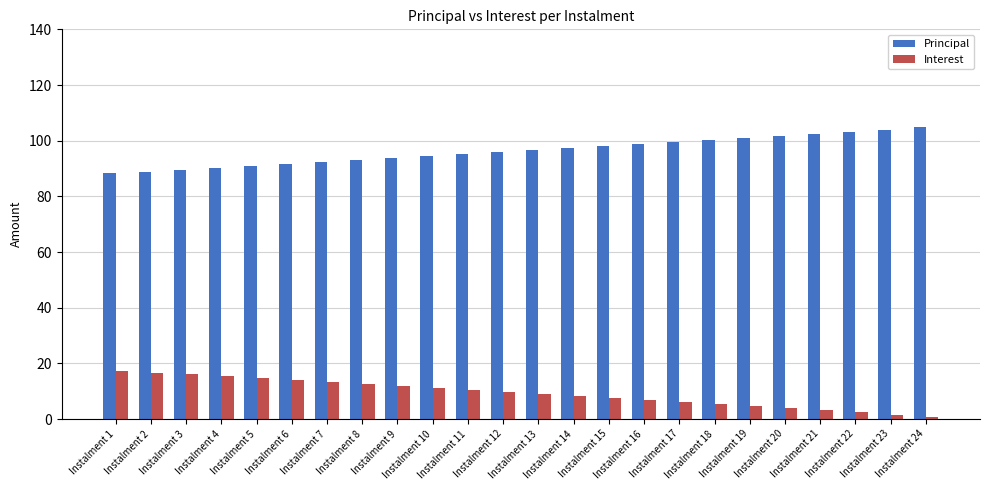

List the series in order of their overall mean, lowest first.

Interest, Principal